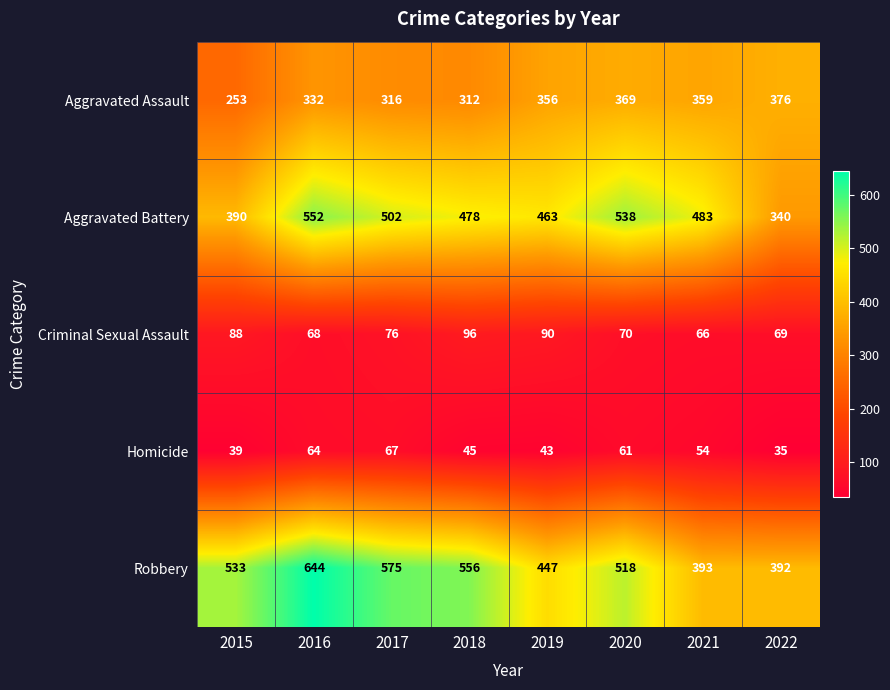

How many categories are shown in the chart?

8